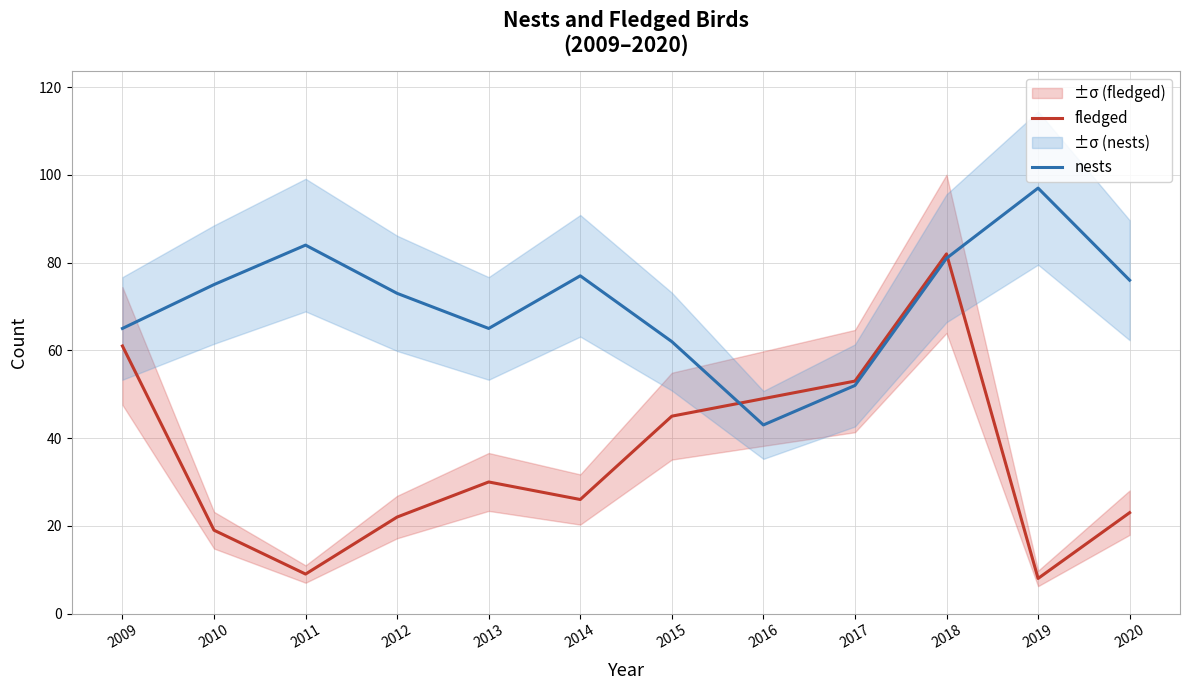

What is the minimum value for fledged?

8